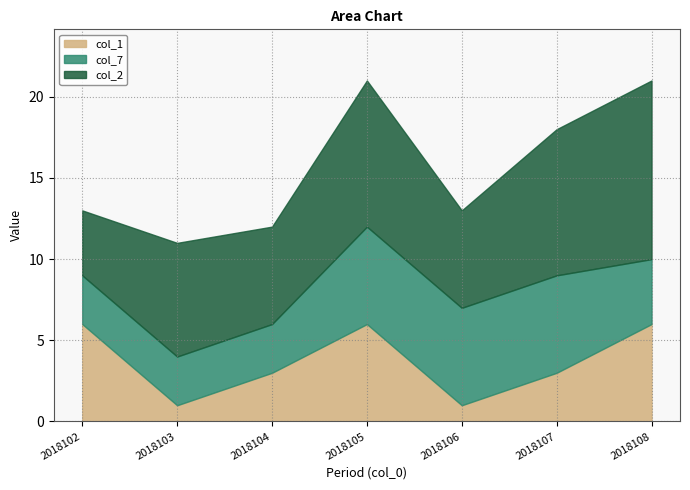

True or false: col_2 and col_7 intersect in this chart.

False